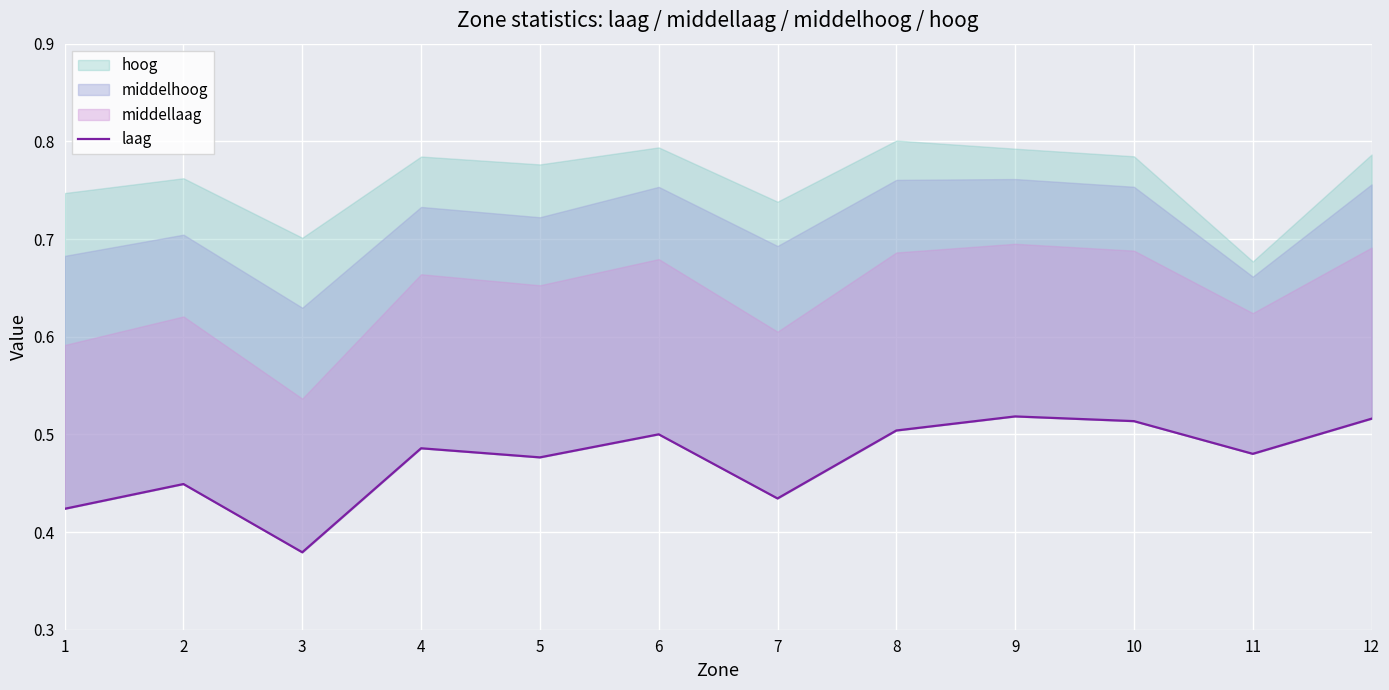

Rank the categories by value from lowest to highest.

3, 1, 7, 2, 5, 11, 4, 6, 8, 10, 12, 9